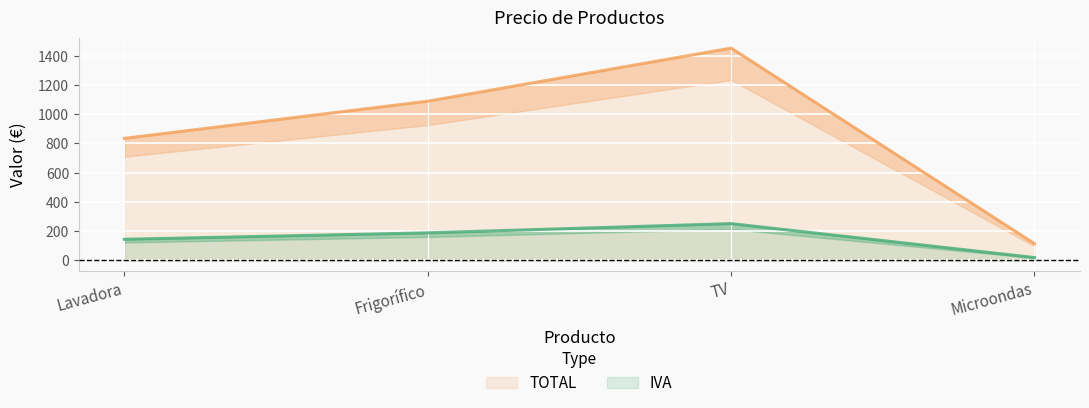

At which label does IVA reach its peak?

TV